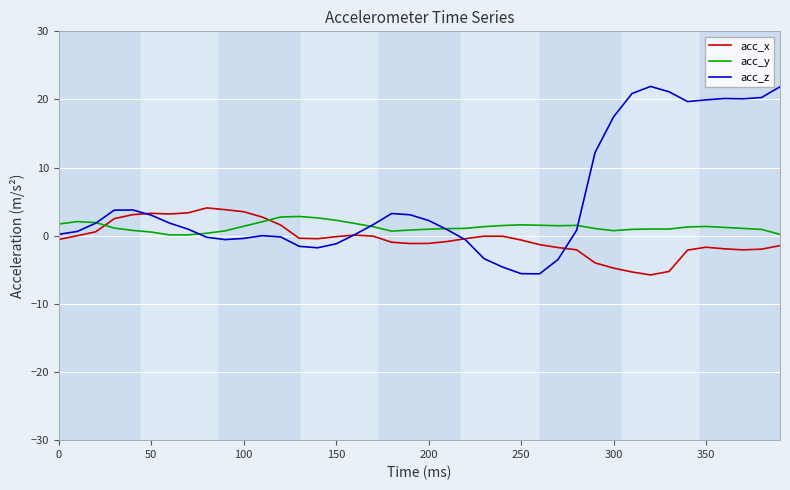

Which series has the widest spread of values?

acc_z